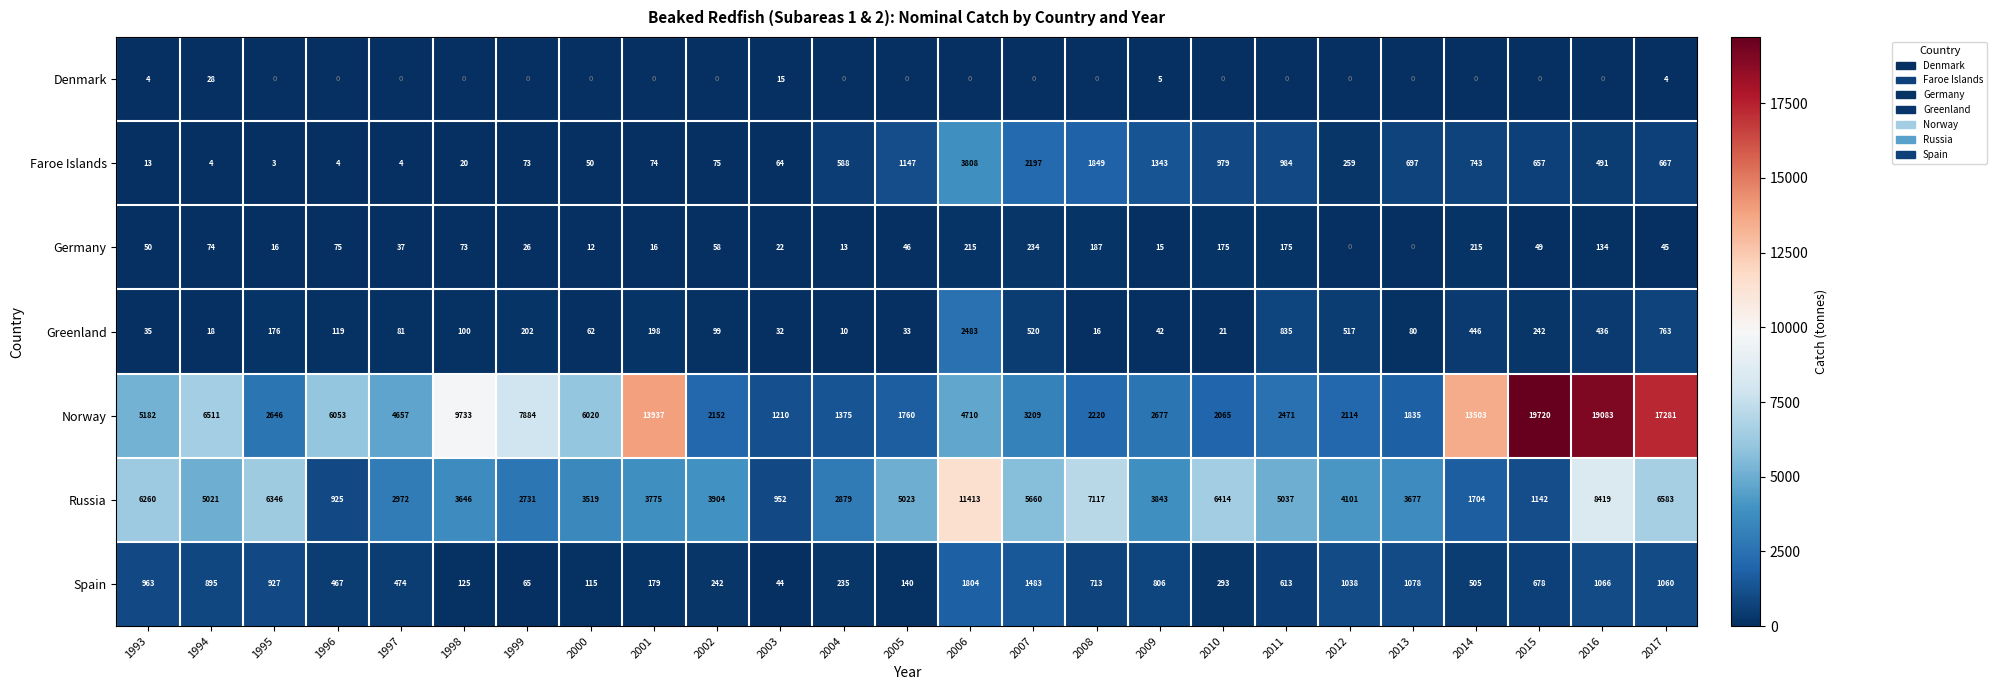

The value of Norway at 2010 is 1140. True or false?

False